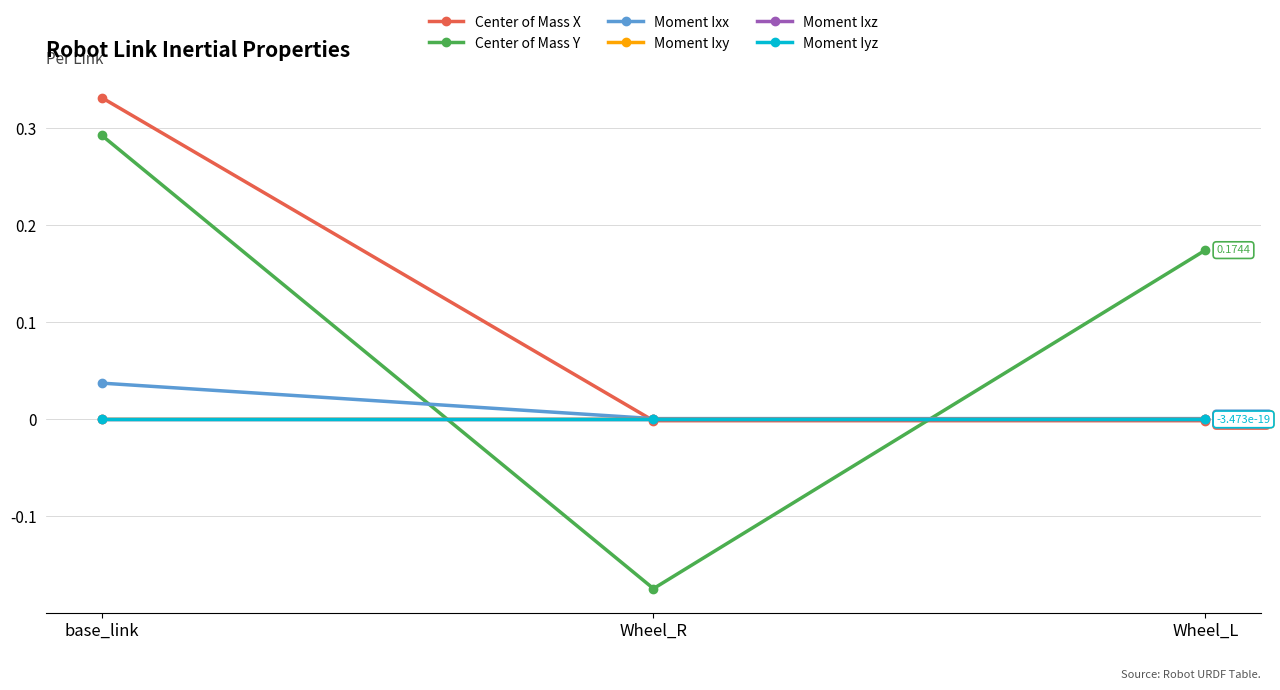

How many series are shown in this chart?

6